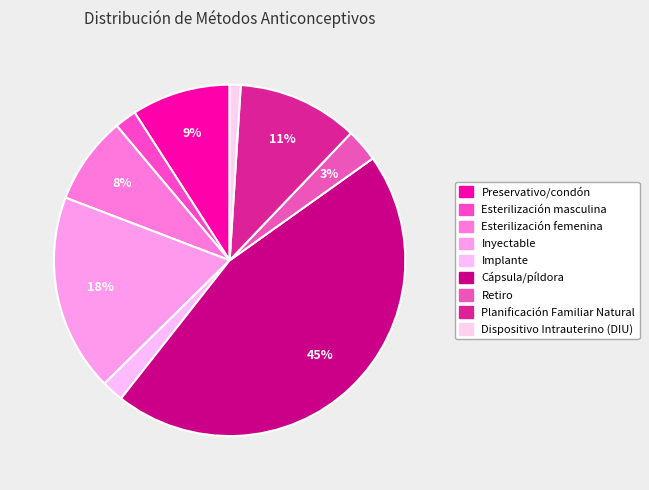

Is there any slice that represents more than half of the pie?

No